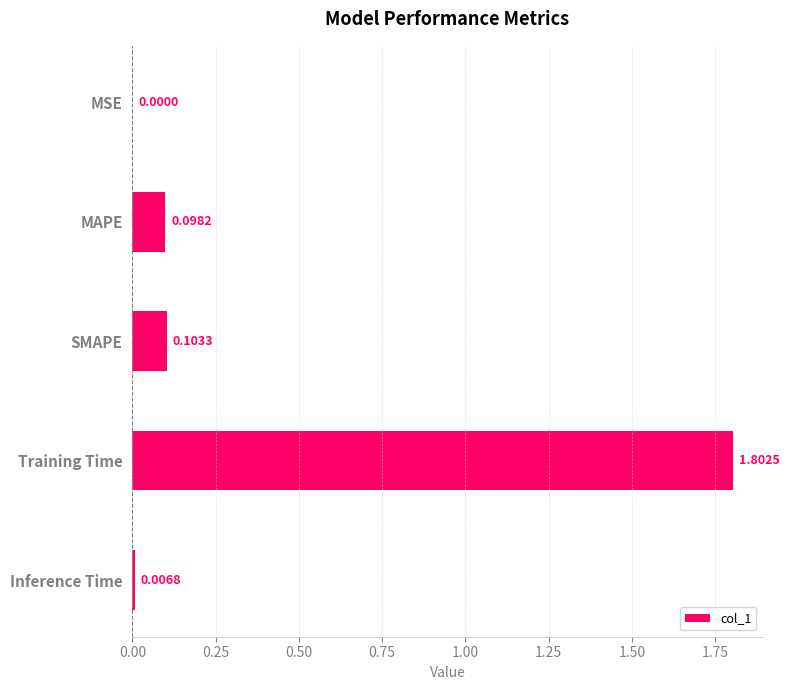

Are the bars horizontal?

Yes